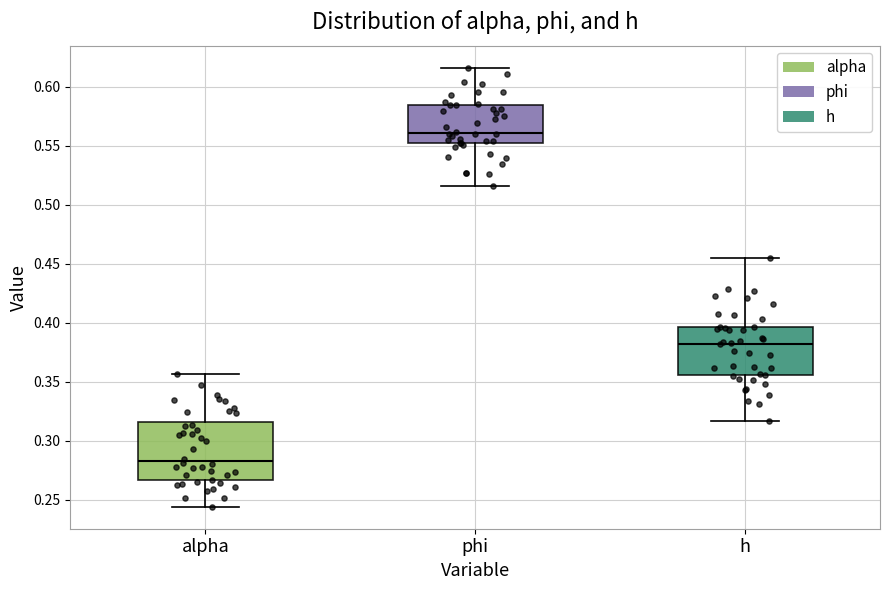

Which box has the lowest median line?

alpha